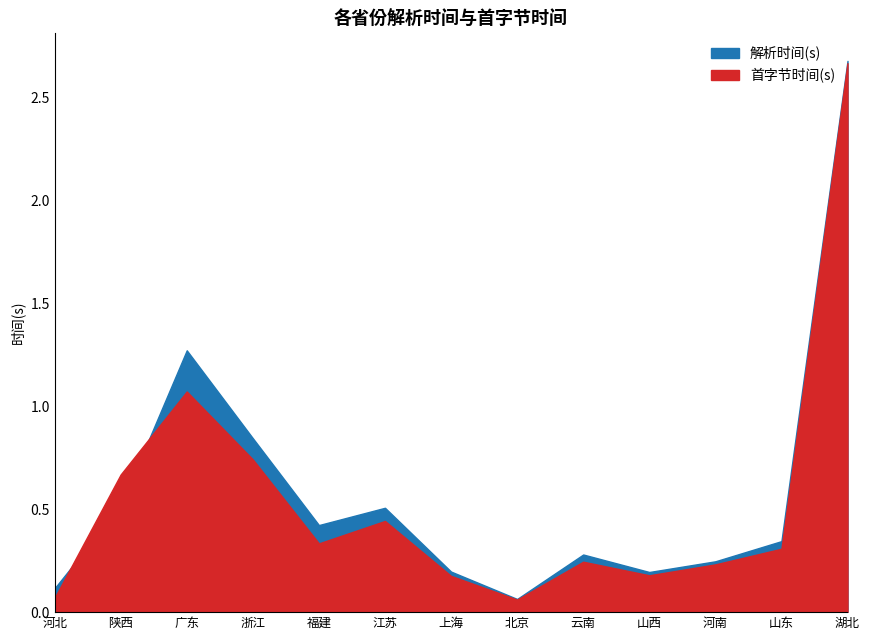

Reading left to right, list all the values displayed in this chart.

解析时间(s): 0.1	0.5	1.3	0.8	0.4	0.5	0.2	0.1	0.3	0.2	0.2	0.3	2.7
首字节时间(s): 0.1	0.7	1.1	0.7	0.3	0.4	0.2	0.1	0.2	0.2	0.2	0.3	2.7